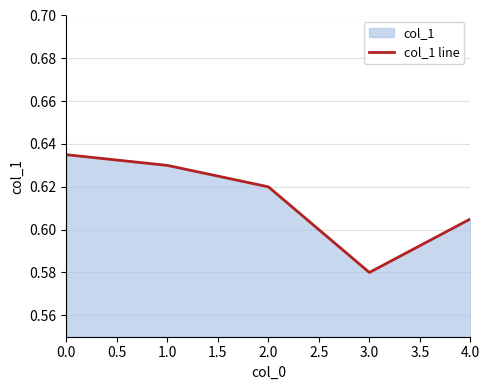

Rank the categories by value from highest to lowest.

0.0, 1.0, 2.0, 4.0, 3.0